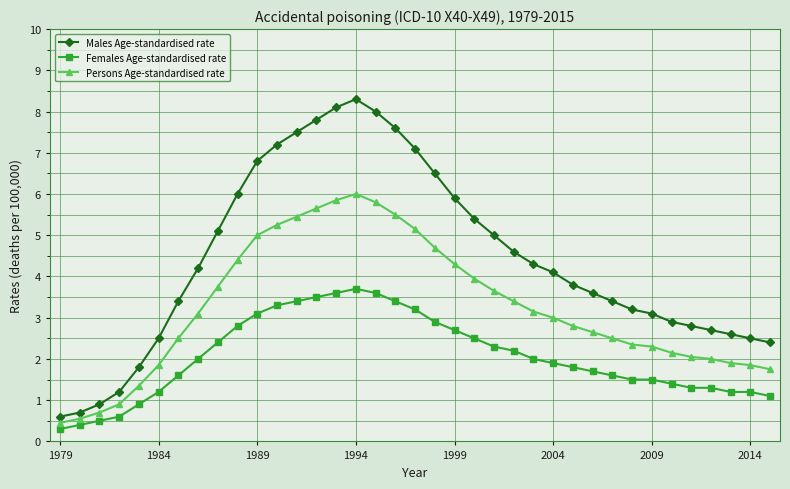

Rank the series by their average value, from highest to lowest.

Males Age-standardised rate, Persons Age-standardised rate, Females Age-standardised rate